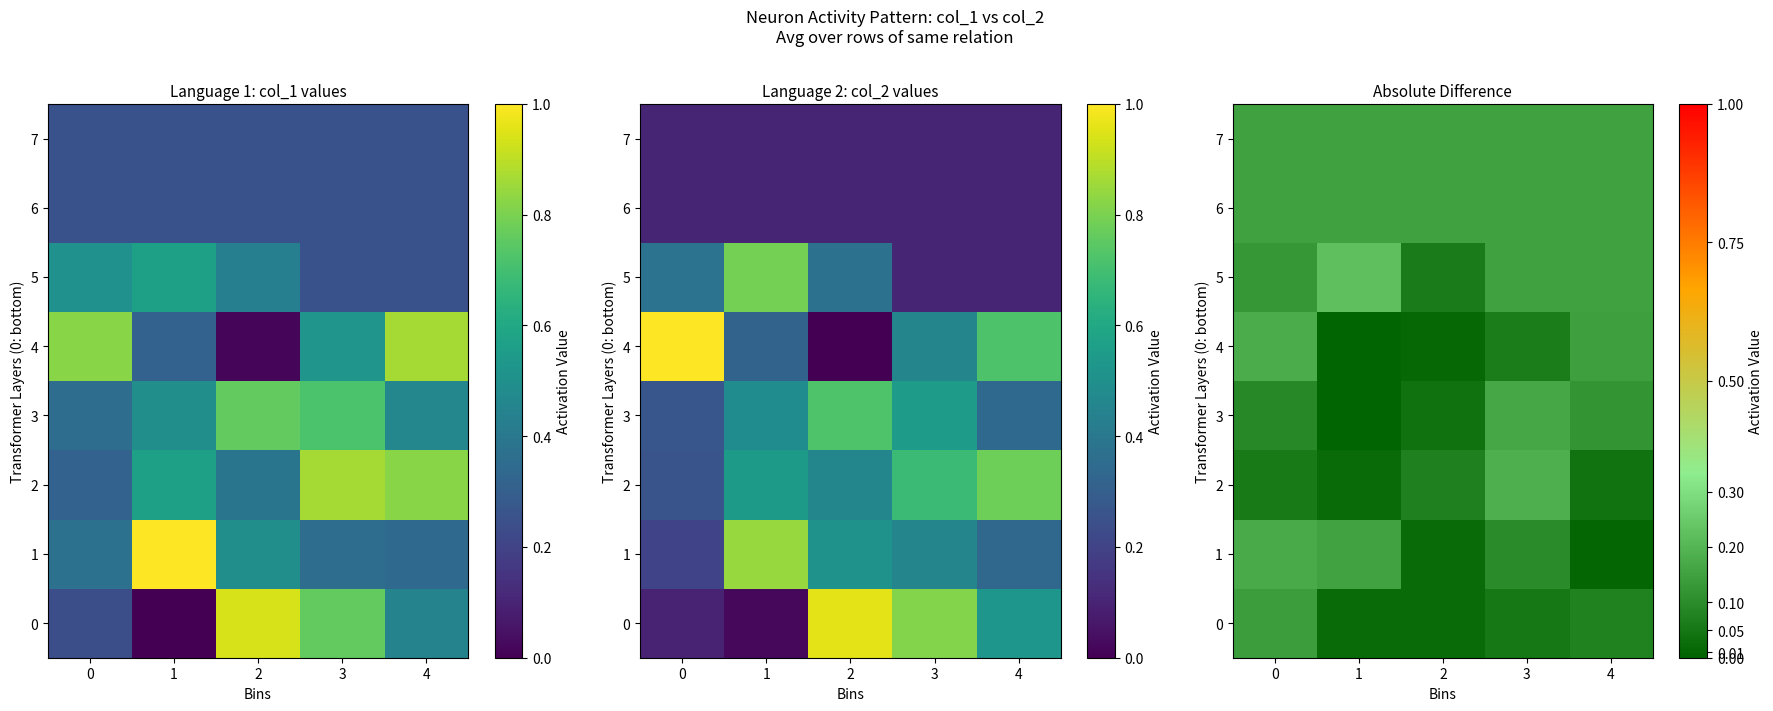

Which category has the lowest value in the 2 series?

1